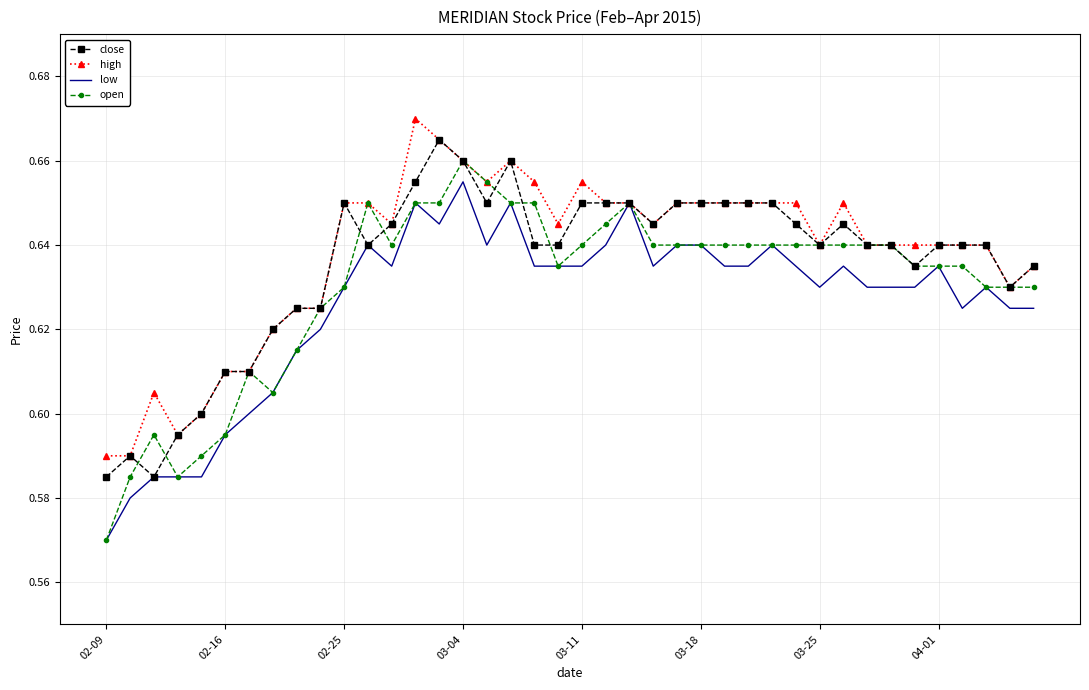

List the series in order of their overall mean, lowest first.

low, open, close, high